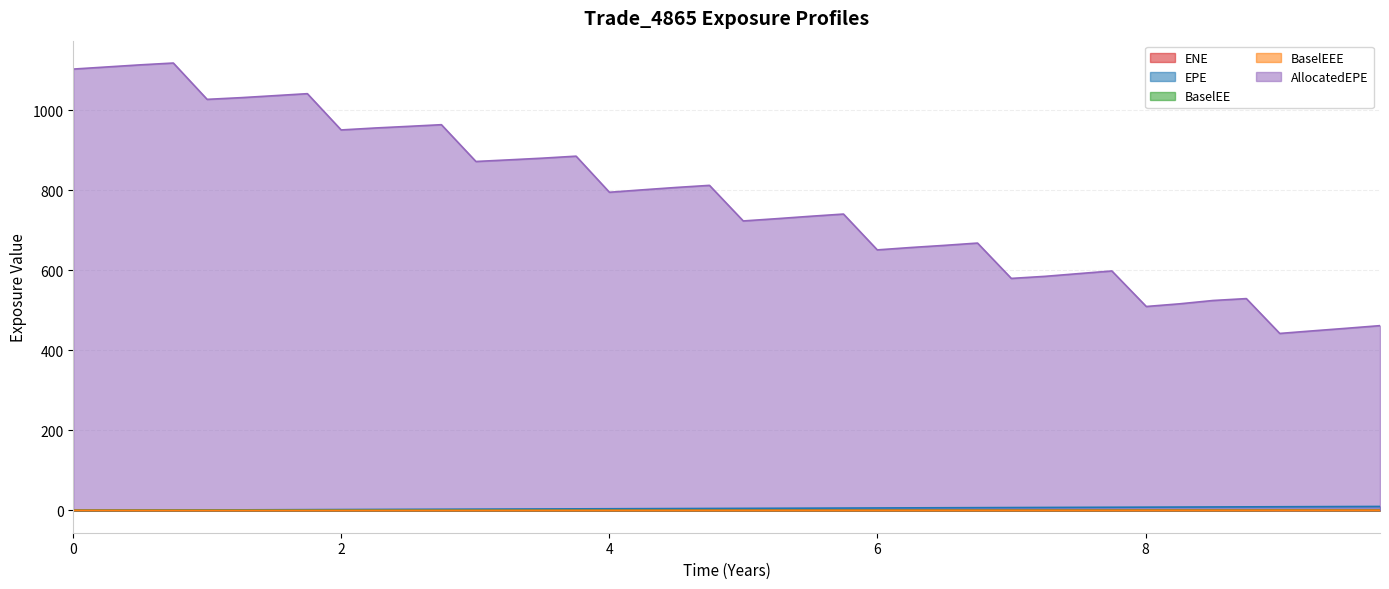

True or false: AllocatedEPE and EPE cross at least once.

False